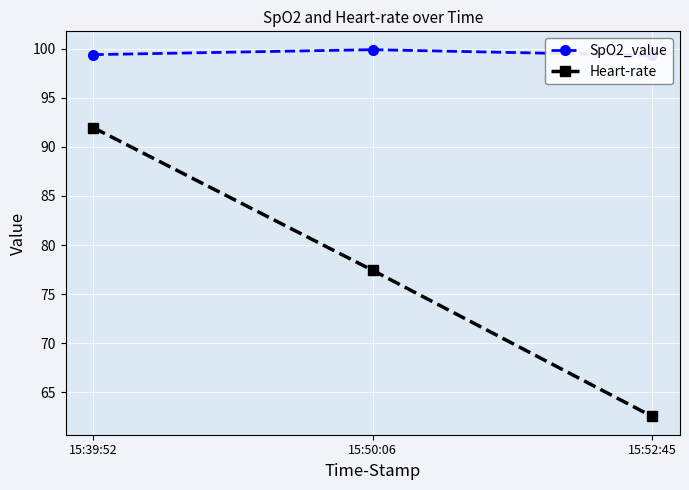

Does the chart display data point markers on the line(s)?

Yes